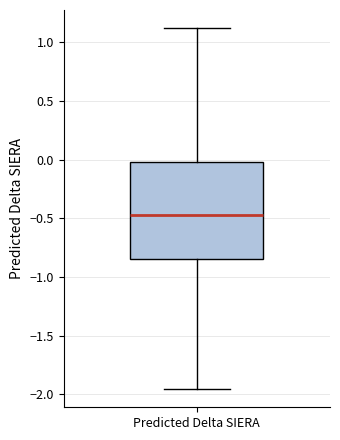

Read this box plot against the y-axis: the position of the median line, the range covered by the box, and the ends of both whiskers. The values are not printed on the chart, so give them approximately, as read against the axis.

median -0.50, box -0.85 to 0.00, whiskers -1.95 to 1.10